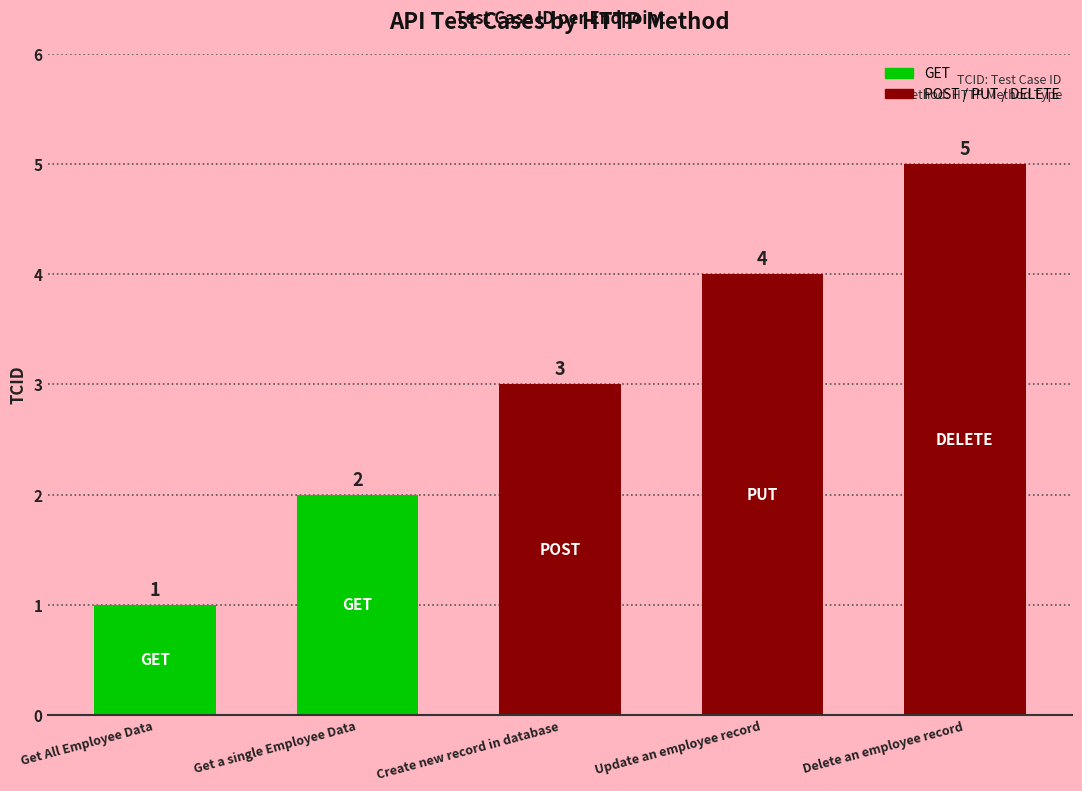

Reading left to right, what are all the values shown in this chart?

Get All Employee Data=1	Get a single Employee Data=2	Create new record in database=3	Update an employee record=4	Delete an employee record=5